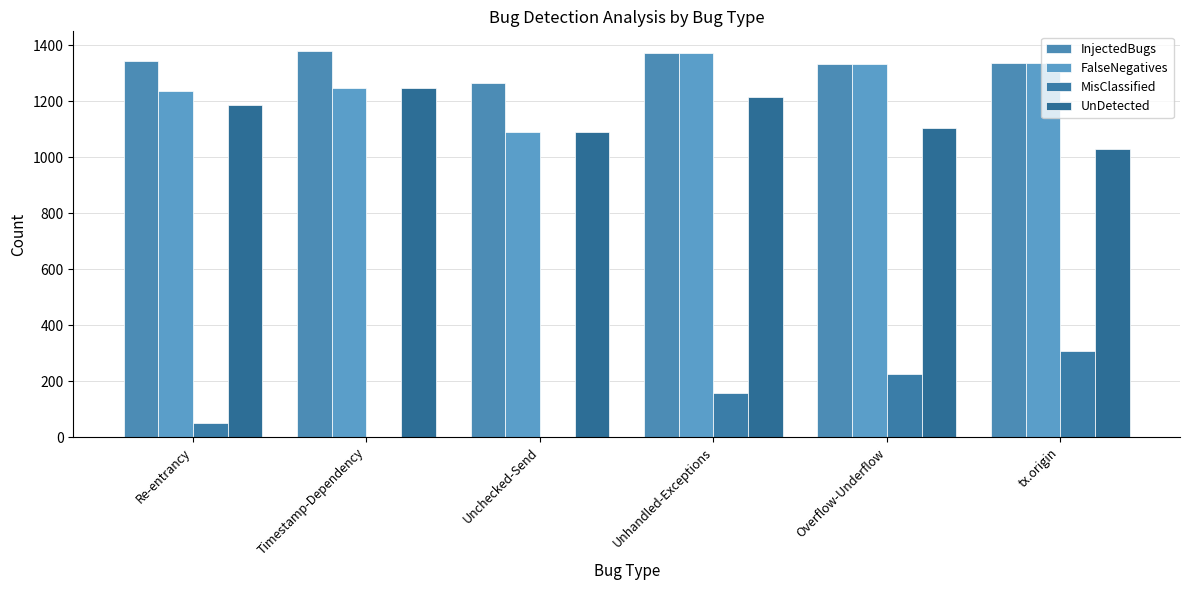

The value of InjectedBugs at Unhandled-Exceptions is 1374. True or false?

True